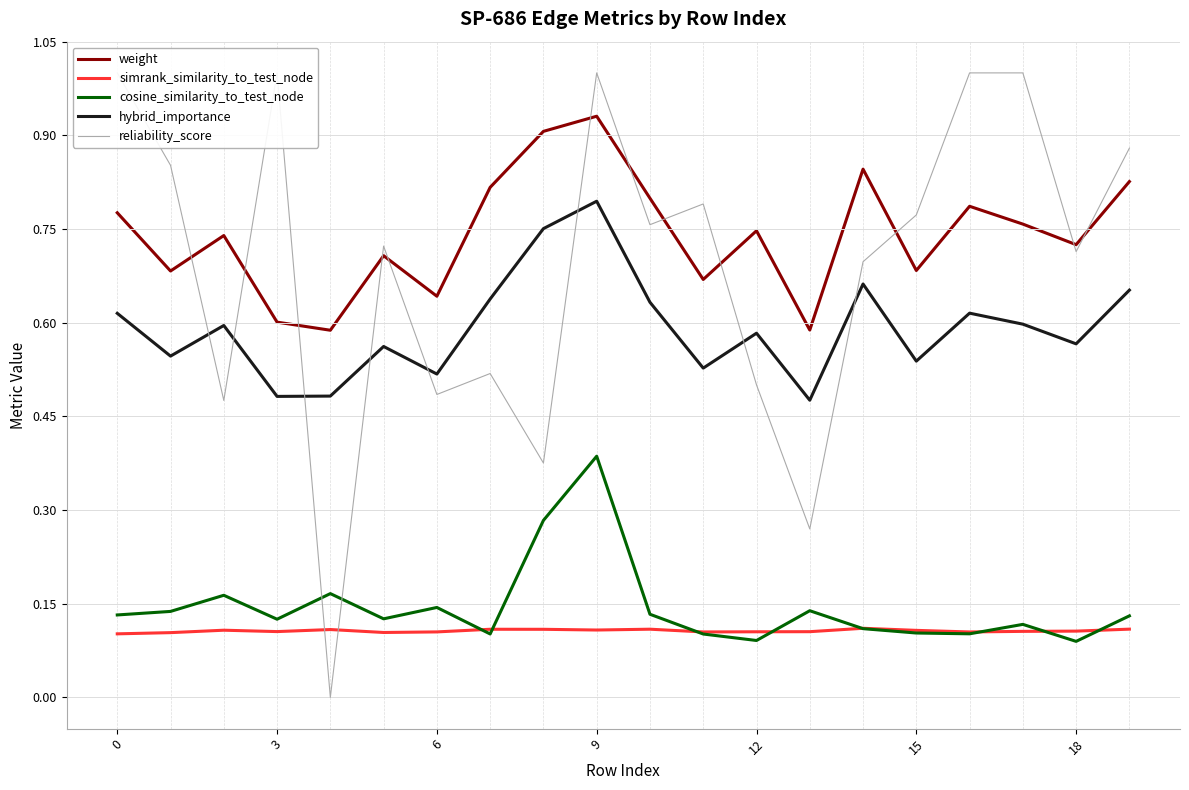

True or false: cosine_similarity_to_test_node and hybrid_importance cross at least once.

False